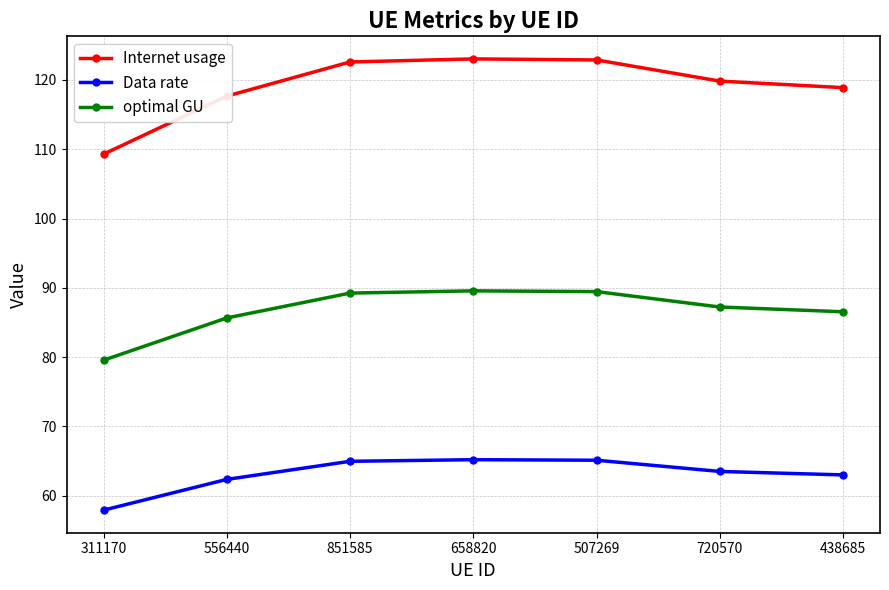

True or false: optimal GU has more than 2 points higher than both neighbors.

False